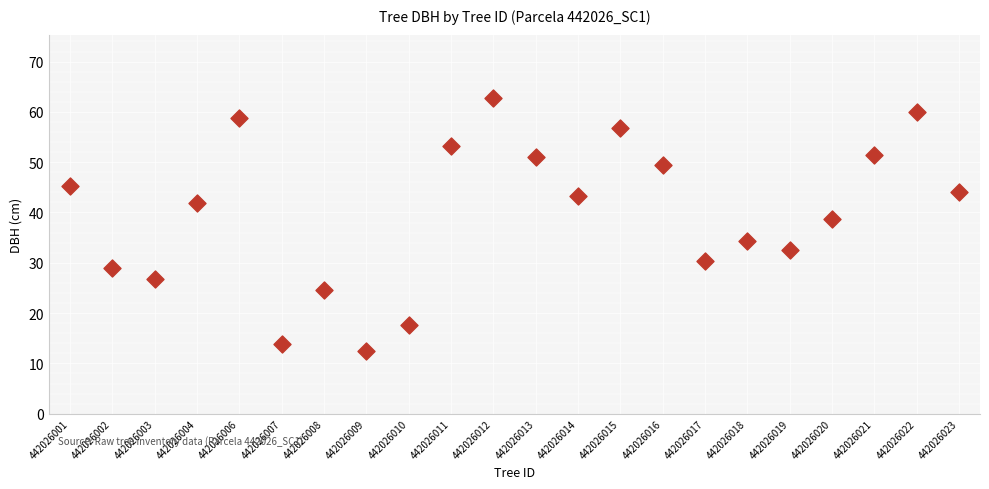

What is the range of Y values (max minus min)?

50.3